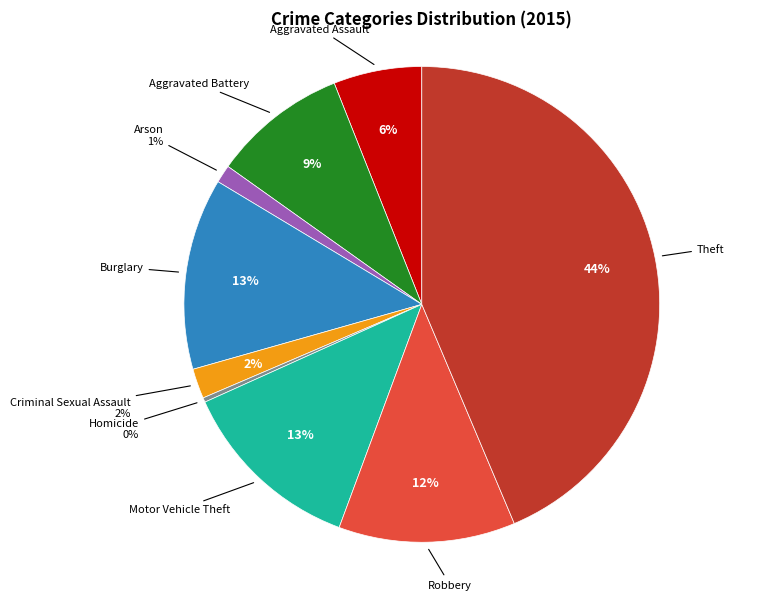

To the nearest percent, what is the average slice percentage?

11%